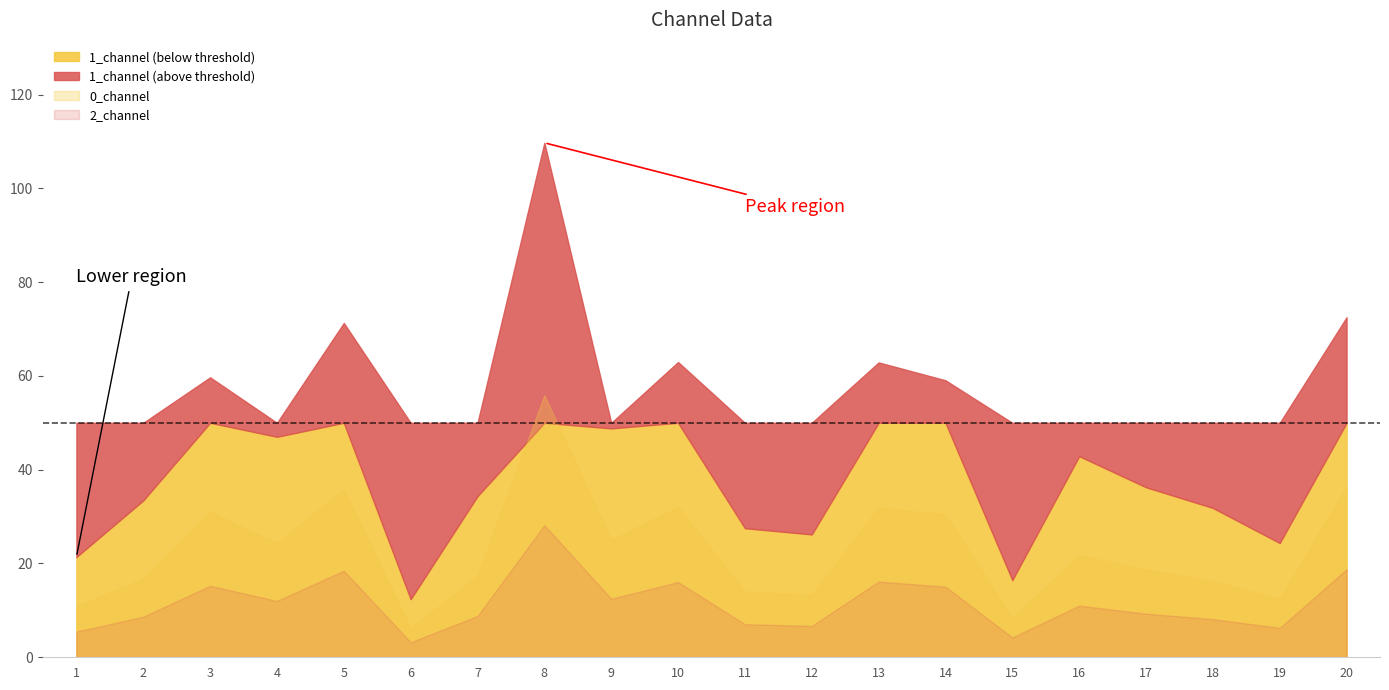

What are all the series names shown in the legend?

0_channel, 1_channel, 2_channel